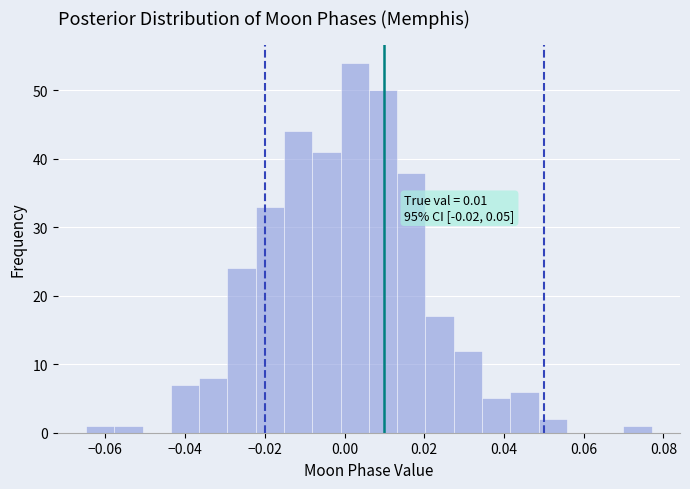

Around what value on the x-axis is the tallest bar? Give the approximate position of its centre, as read against the axis.

0.002